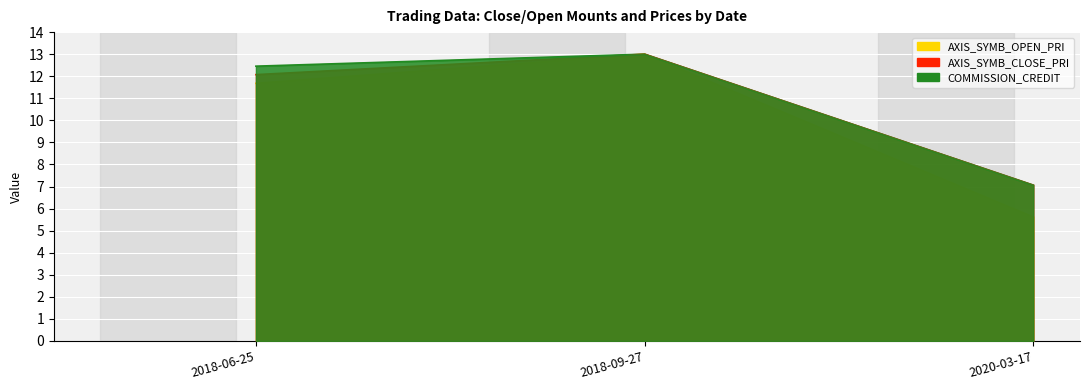

Which has a higher value, 2018-09-27 or 2018-06-25?

2018-09-27